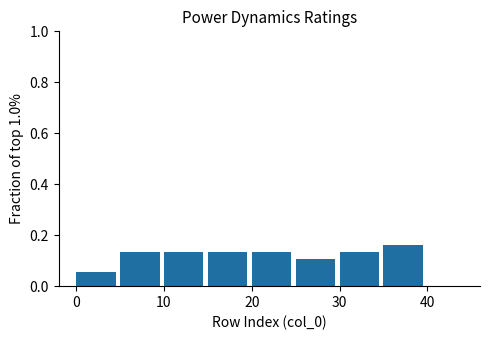

Reading left to right, list every bar in this chart as the range it spans on the x-axis followed by its height. The values are not printed on the chart, so give them approximately, as read against the axis.

0 to 5: 0.06
5 to 10: 0.14
10 to 15: 0.14
15 to 20: 0.14
20 to 25: 0.14
25 to 30: 0.10
30 to 35: 0.14
35 to 40: 0.16